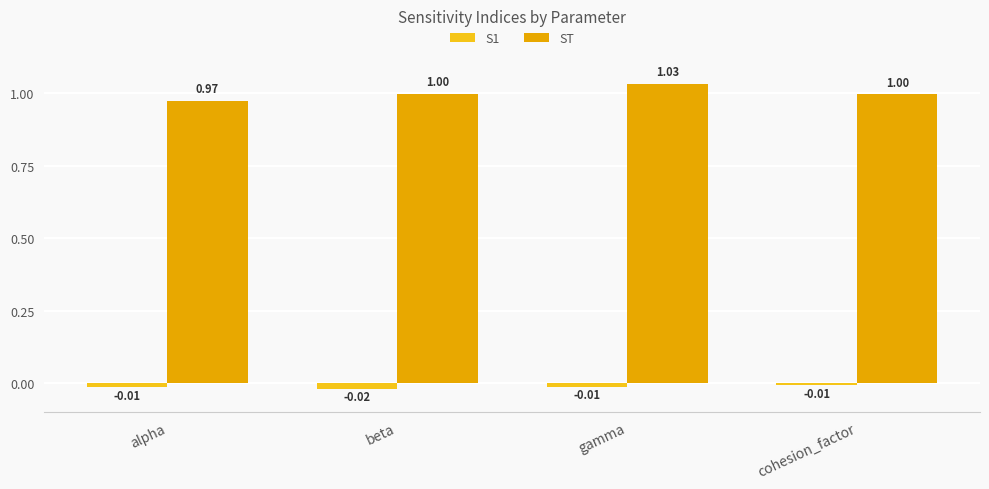

At alpha, list the series in order from largest to smallest.

ST, S1